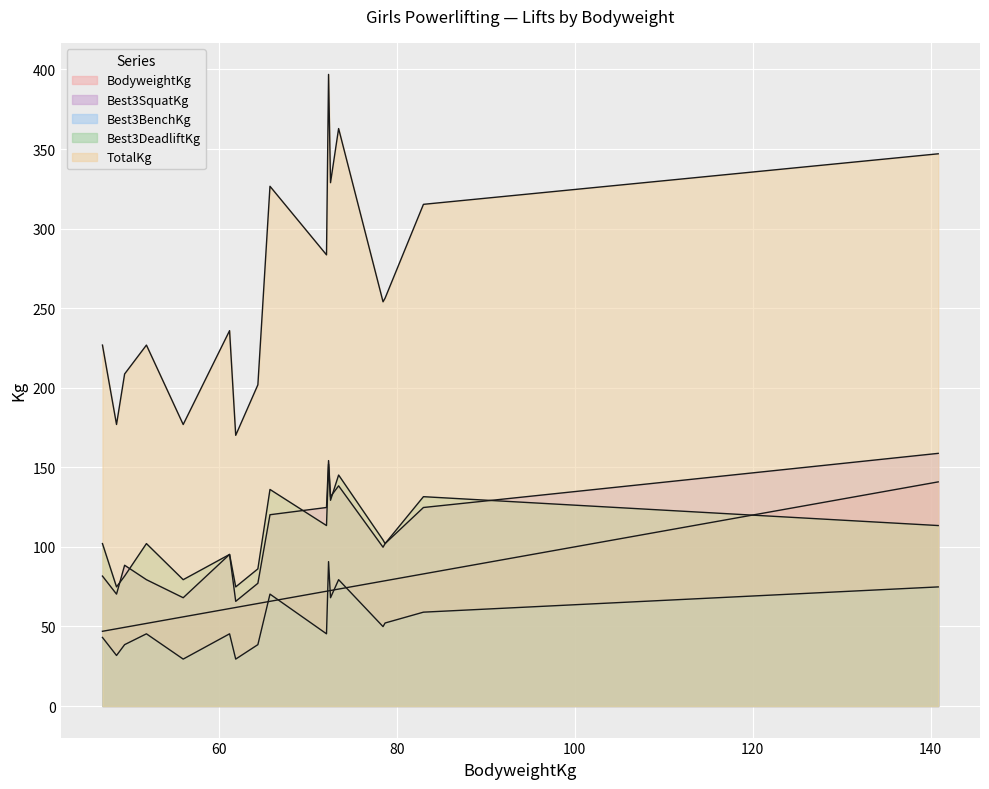

How many lines are shown in the chart?

5